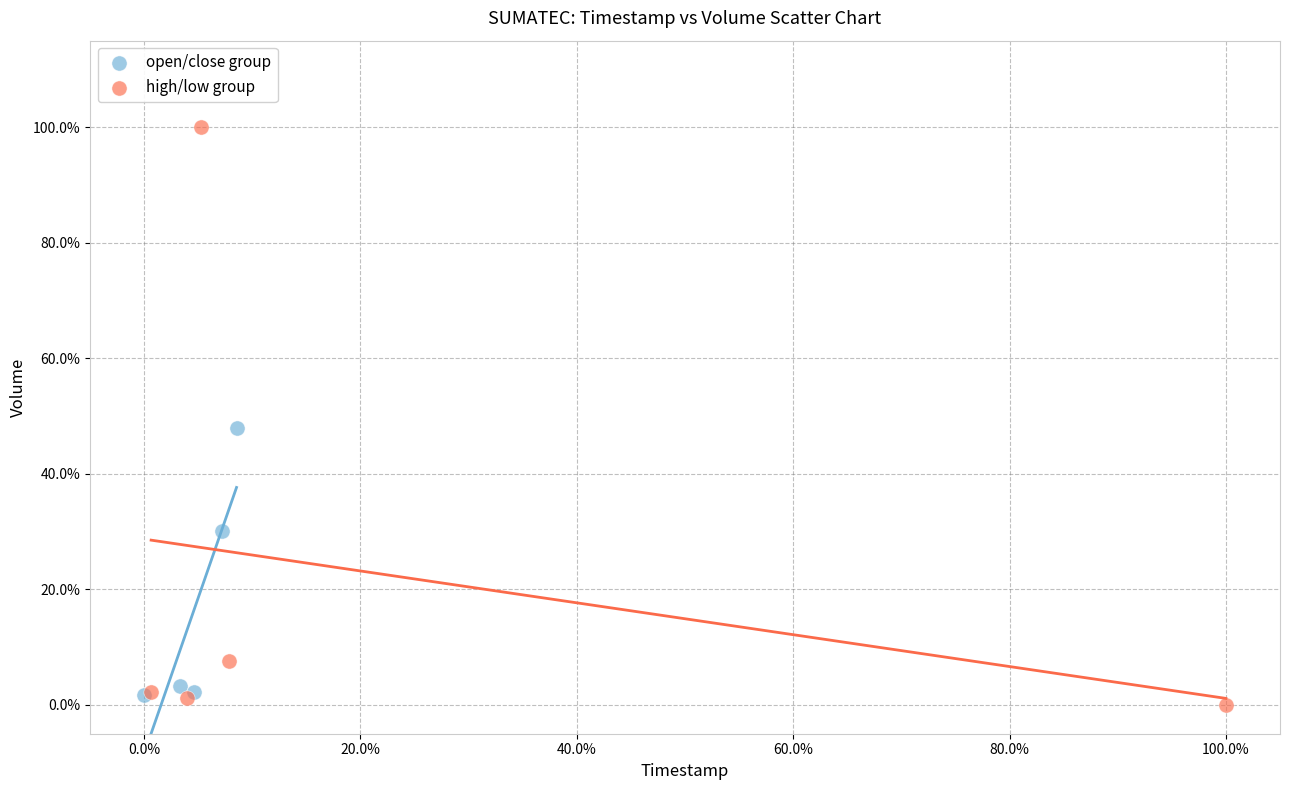

Which series has the largest Y range (max minus min)?

high/low group